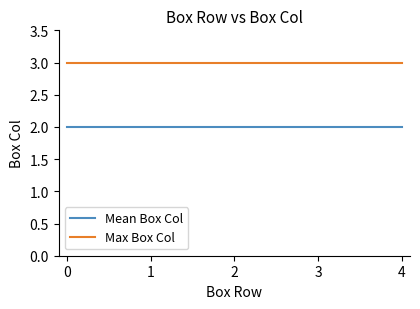

Is it true that Mean Box Col equals 2 at 2?

True